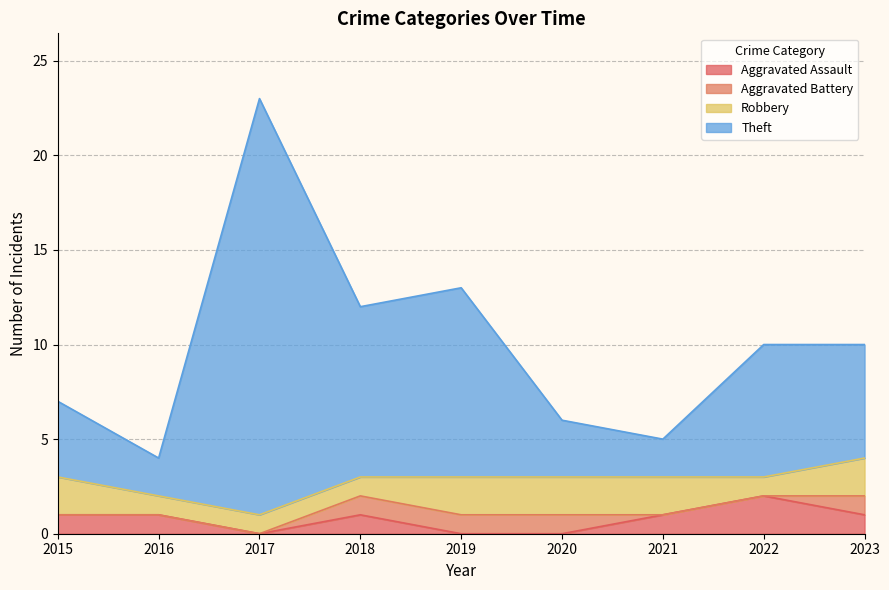

True or false: Theft and Aggravated Assault cross at least once.

False